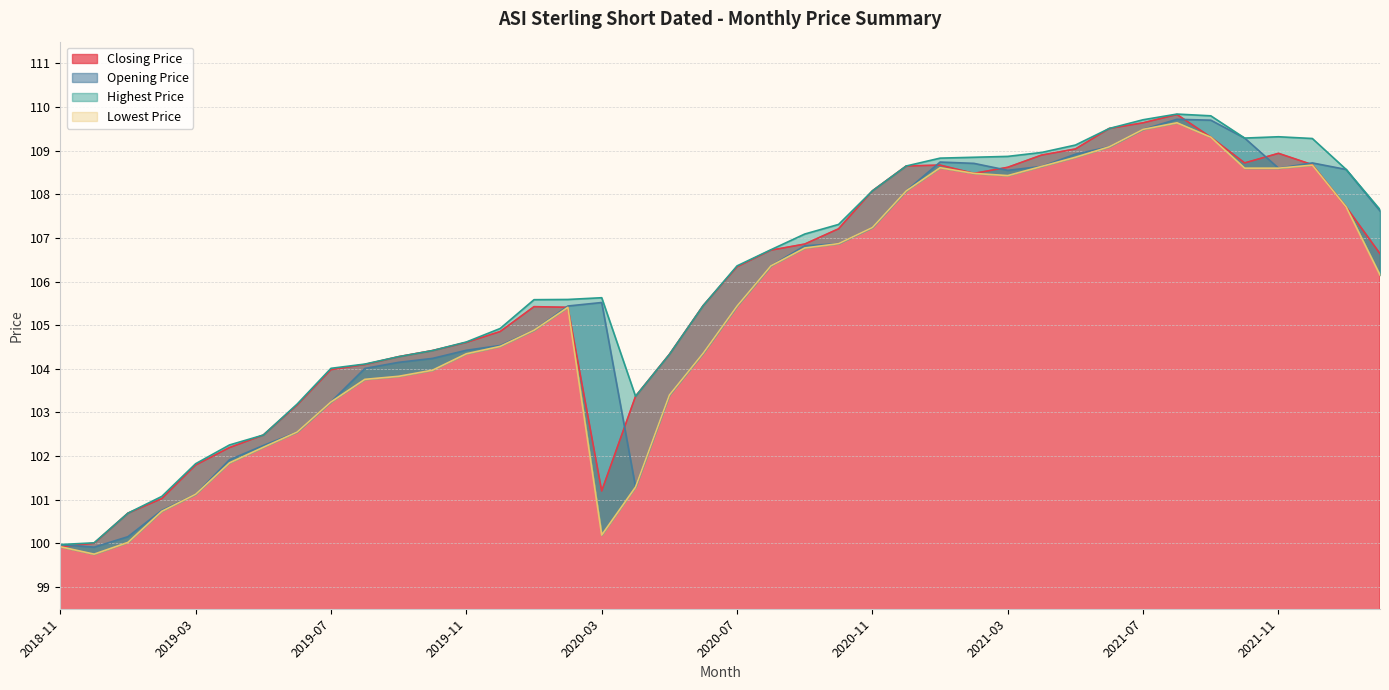

How many interior local peaks does the Lowest Price series have?

4